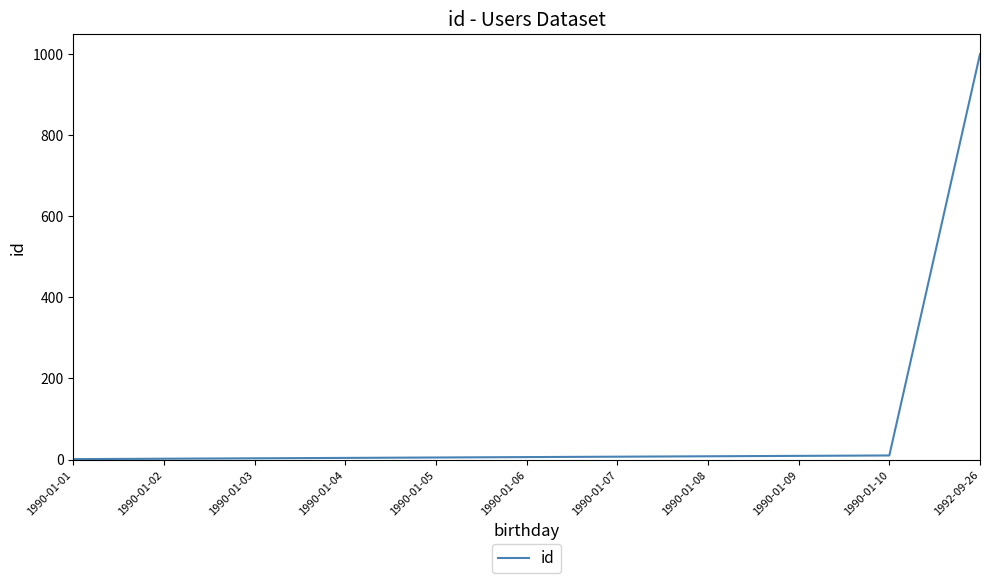

At which category does the chart reach its peak across all series?

1992-09-26